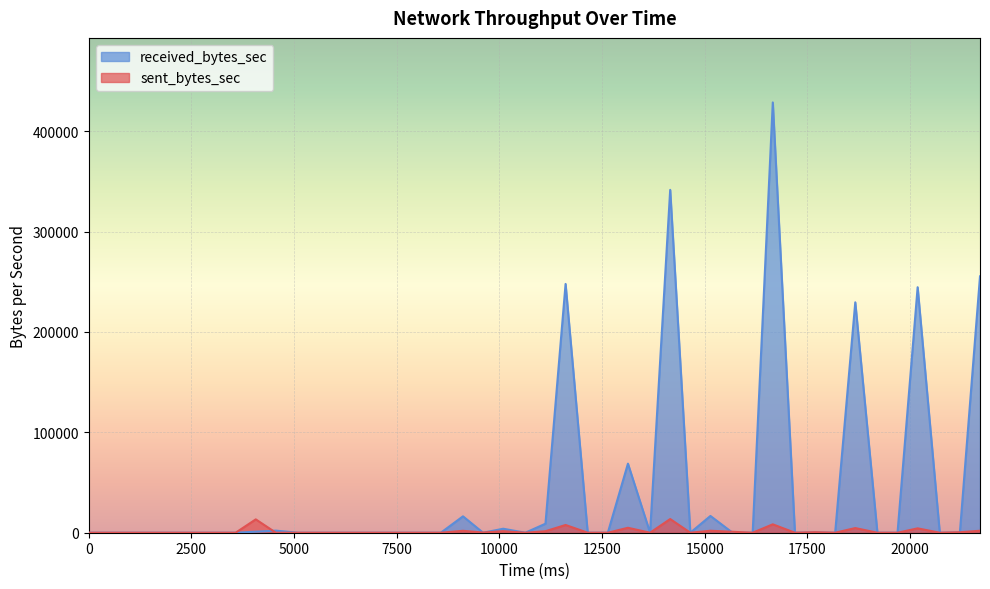

List the series in order of their peak value, lowest first.

sent_bytes_sec, received_bytes_sec